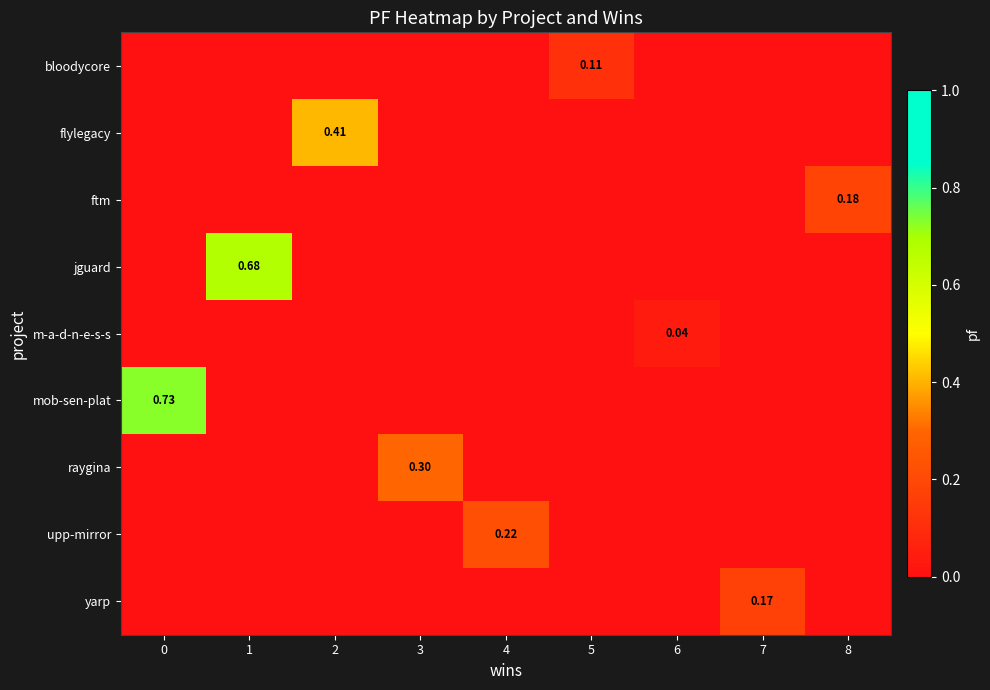

Which series has the widest spread of values?

mob-sen-plat